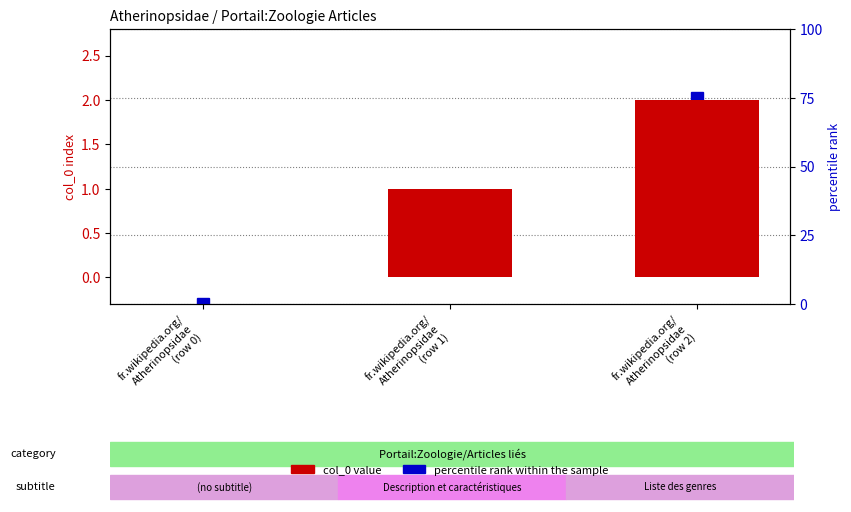

Which series has the largest total across all categories?

percentile rank within the sample